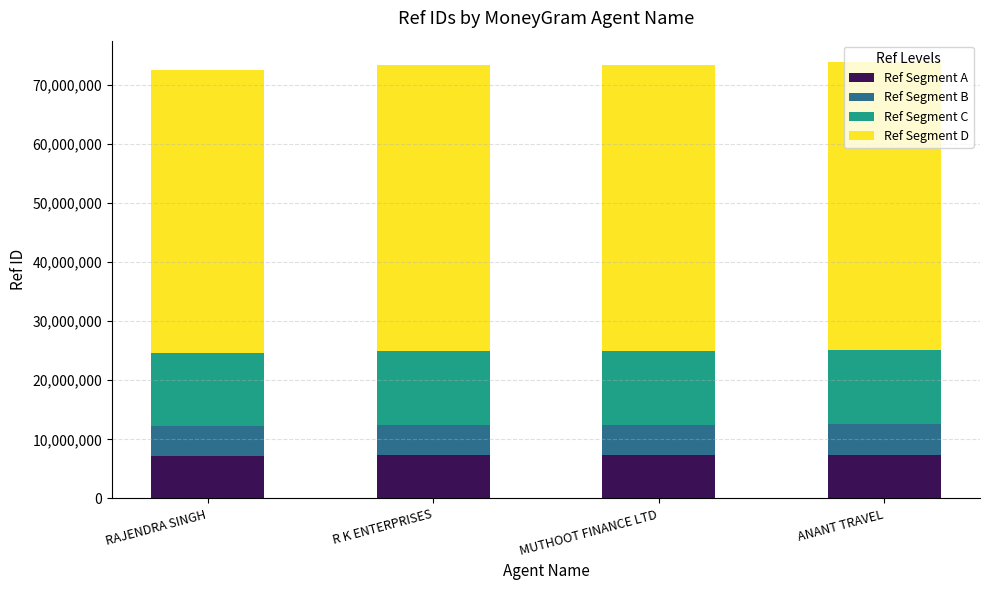

Is it true that Ref Segment A equals 11322535.0 at ANANT TRAVEL?

False